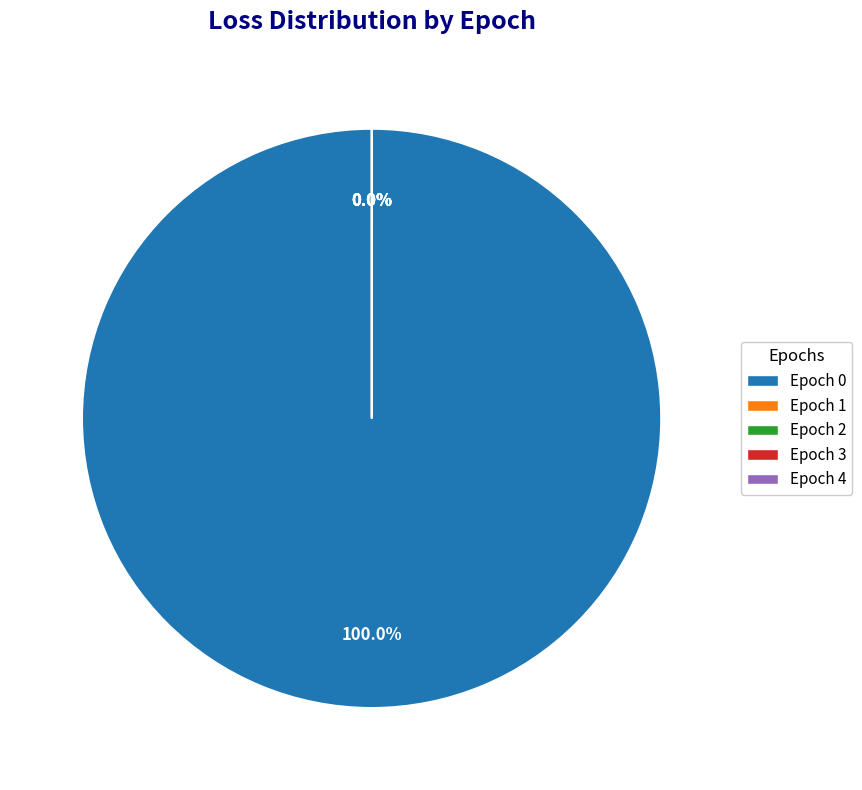

Count the number of slices in the pie.

5